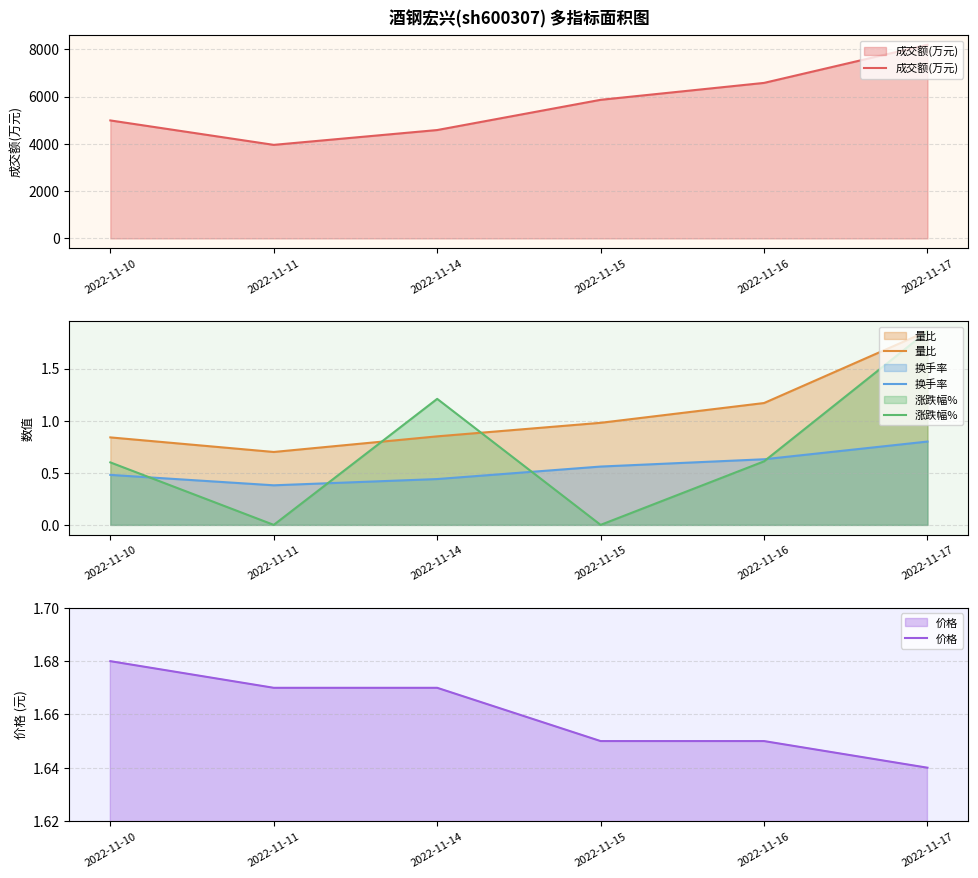

Where do 量比 and 涨跌幅% first cross each other?

2022-11-11 and 2022-11-14